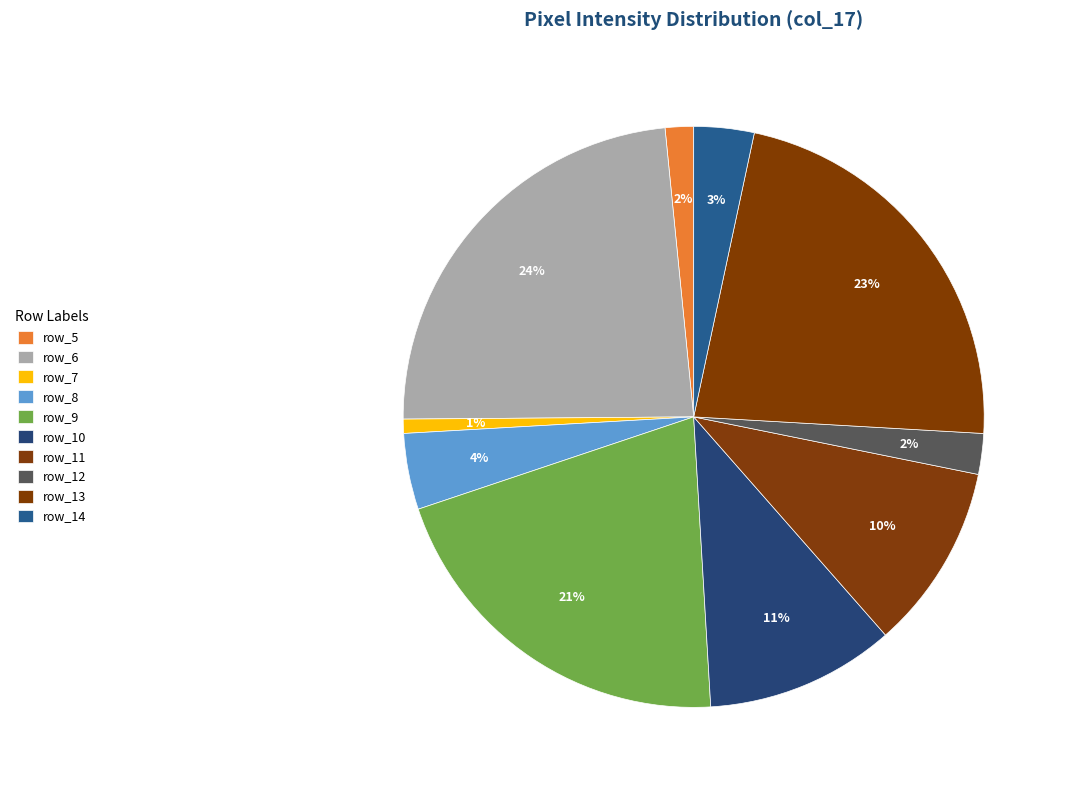

Which has a higher value, row_9 or row_11?

row_9